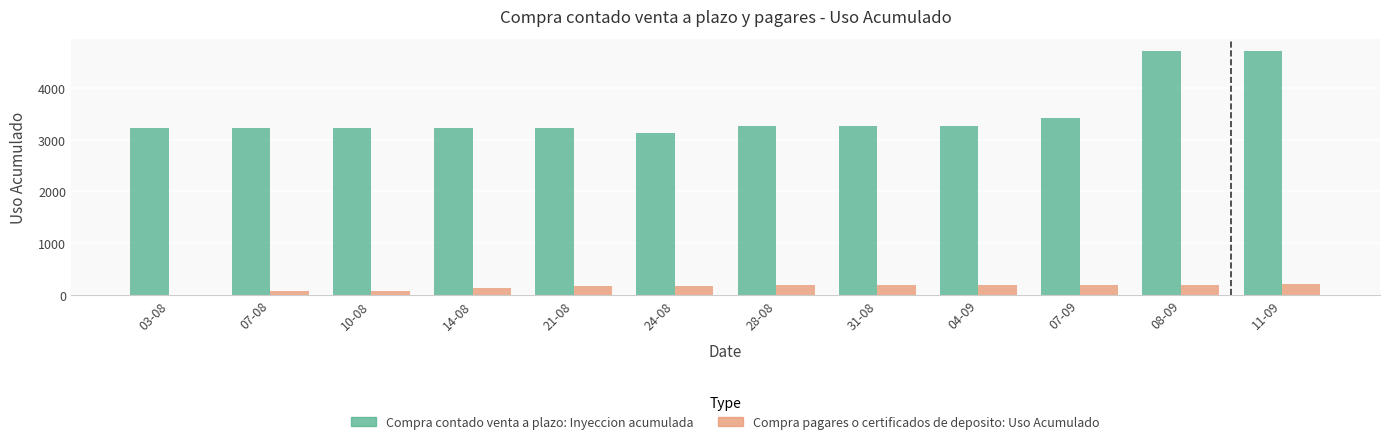

What is the total value across all series at 31-08?

3445